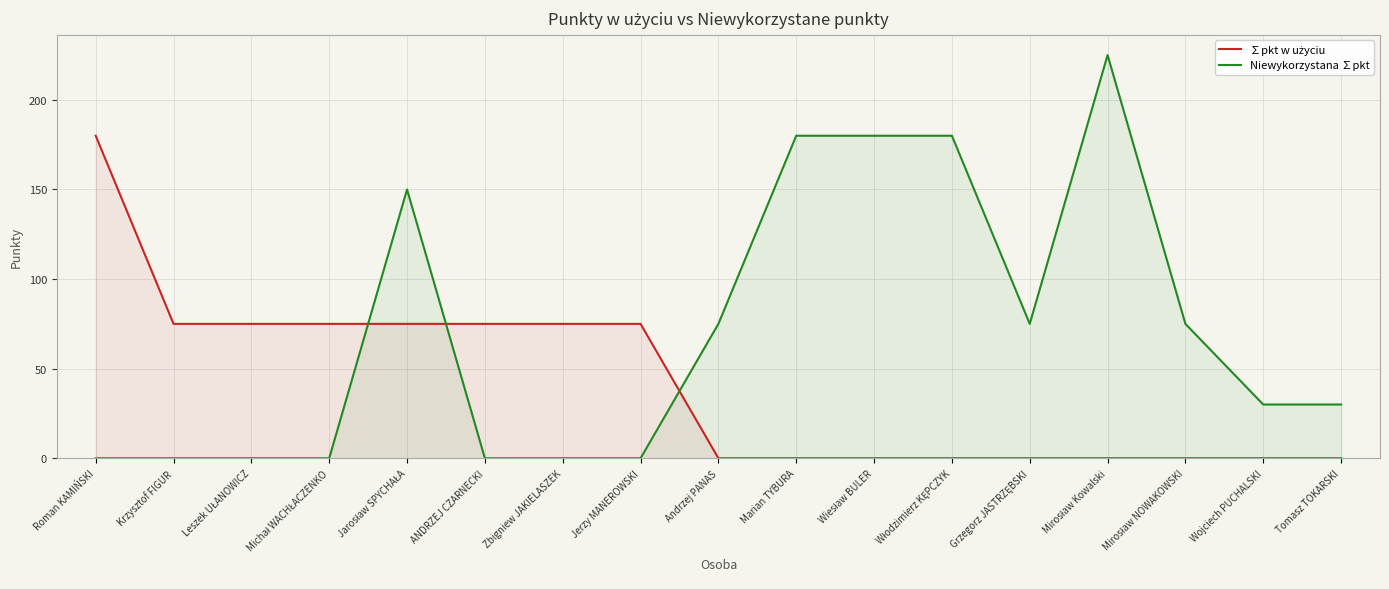

What is the label of the 10th point from the left?

Marian TYBURA